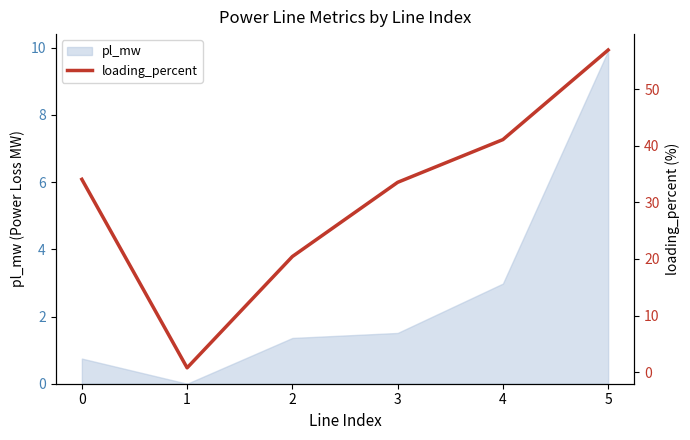

What is the sum of all values?

186.9